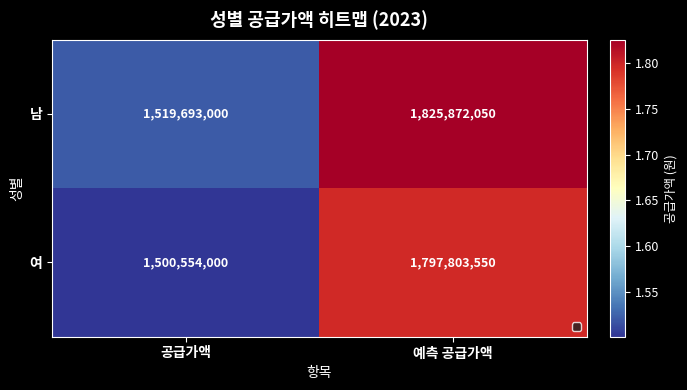

Reading right to left, what are all the values shown in this chart?

남: 예측 공급가액=1825872050	공급가액=1519693000
여: 예측 공급가액=1797803550	공급가액=1500554000